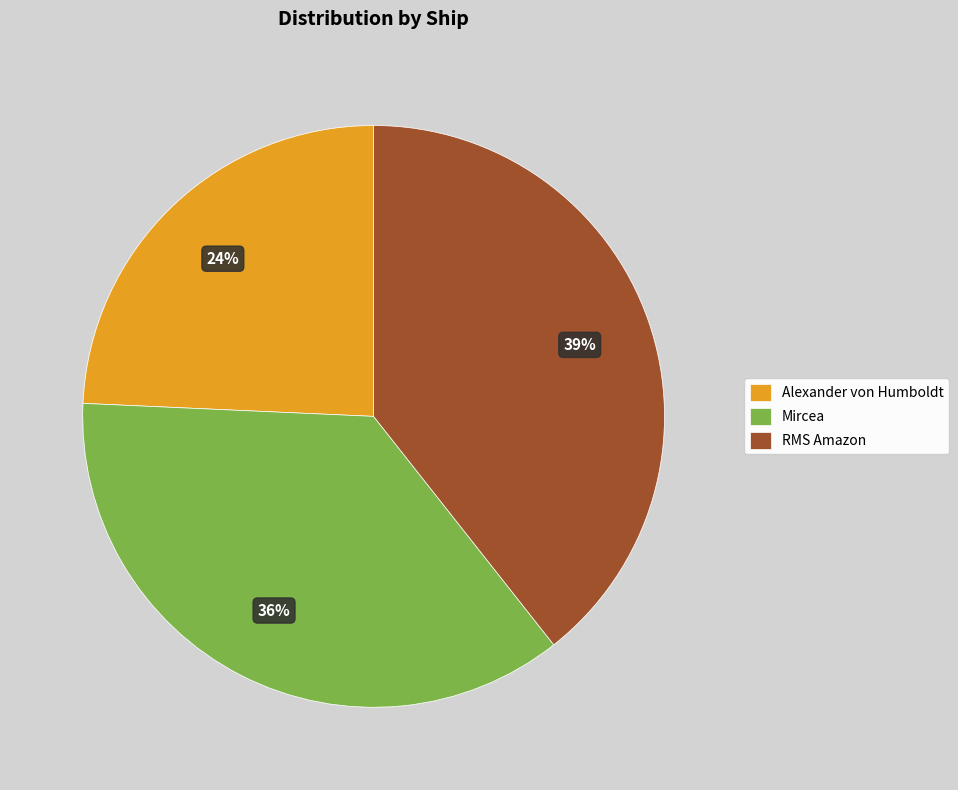

What is the ratio of the value at Alexander von Humboldt to the value at RMS Amazon?

0.6